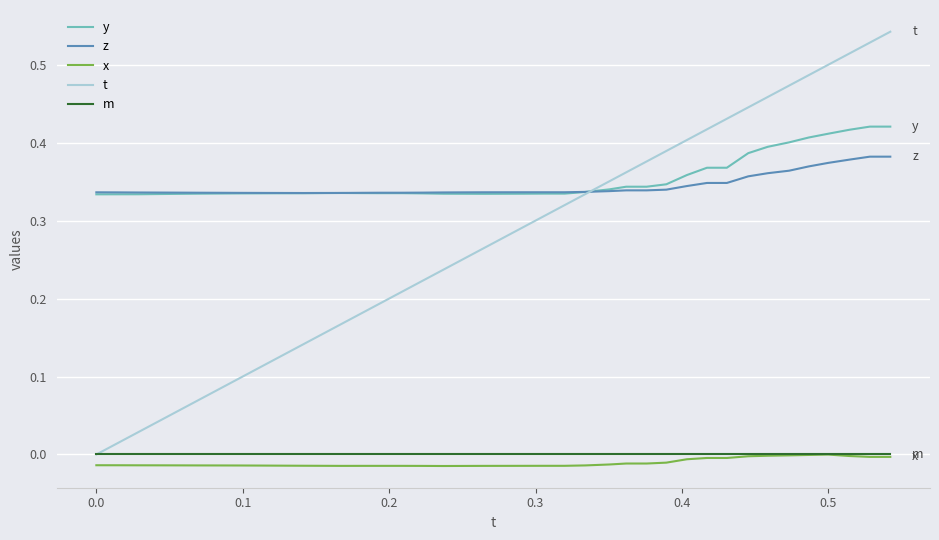

Which series has the widest spread of values?

t